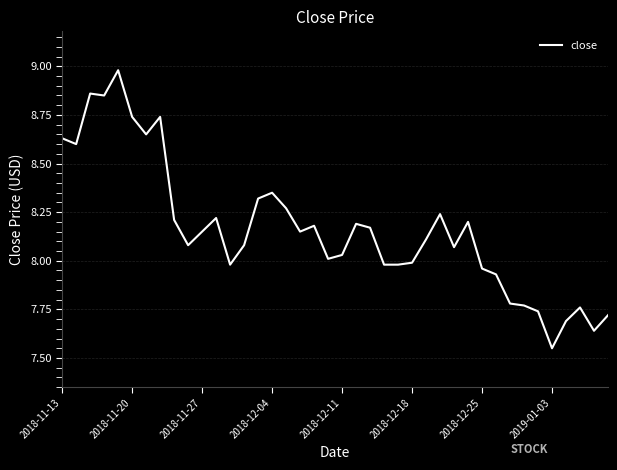

What is the difference between the maximum and minimum values?

1.4